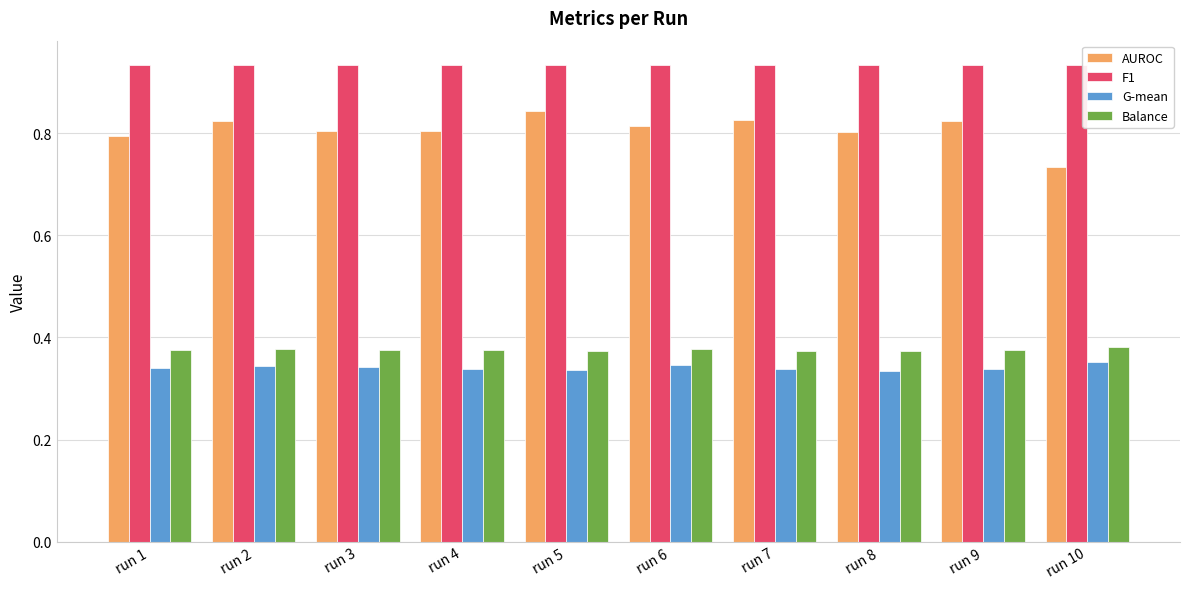

What is the sum of all G-mean values?

3.4